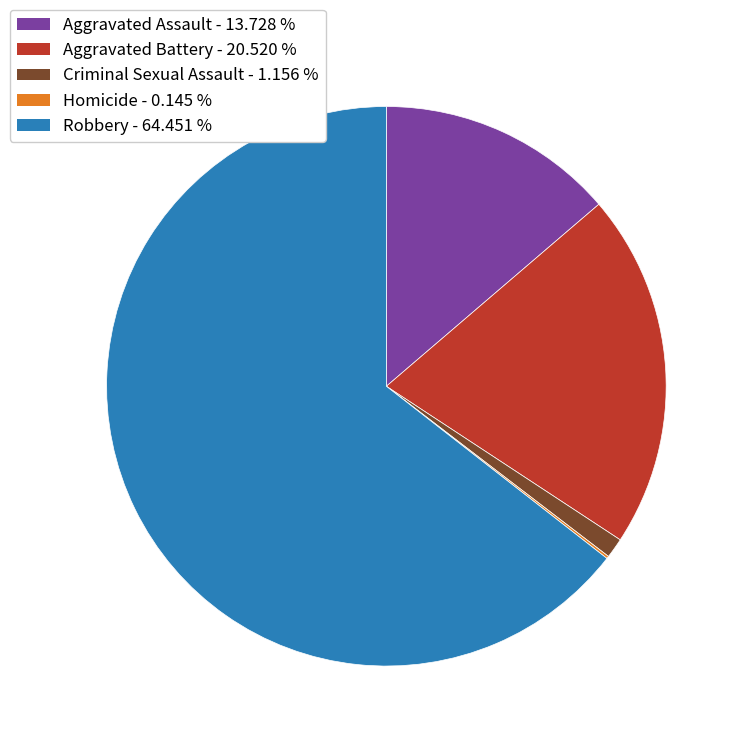

Combined, do Aggravated Battery and Aggravated Assault account for over 50%?

No